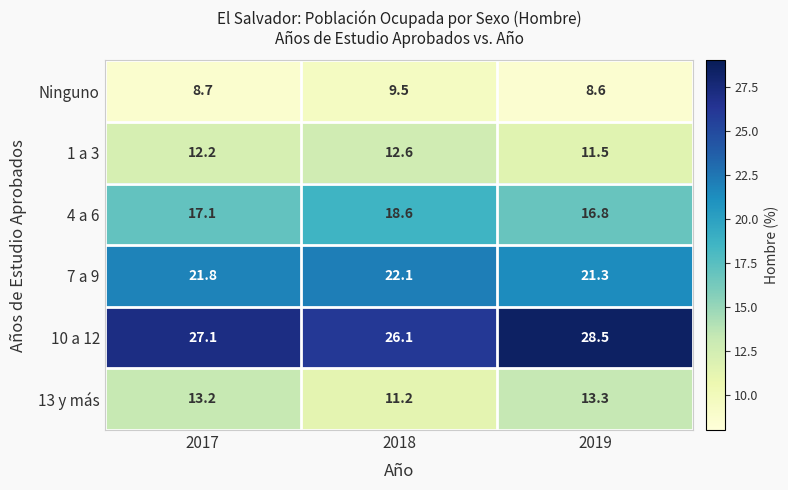

Is it true that Ninguno equals 8.6 at 2019?

True